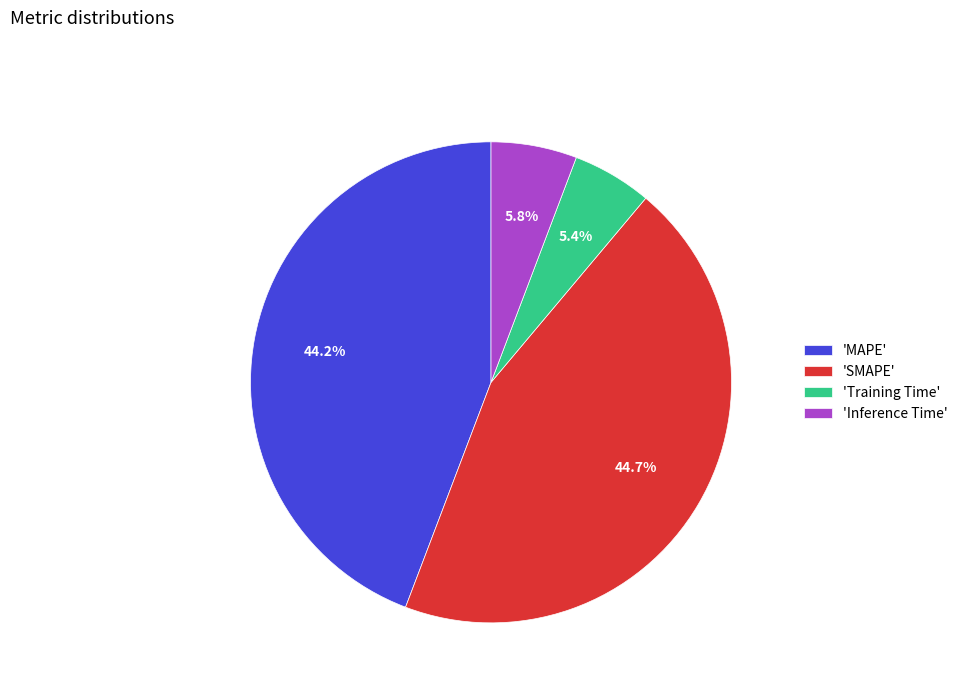

What percentage is NOT represented by 'SMAPE'?

55.3%